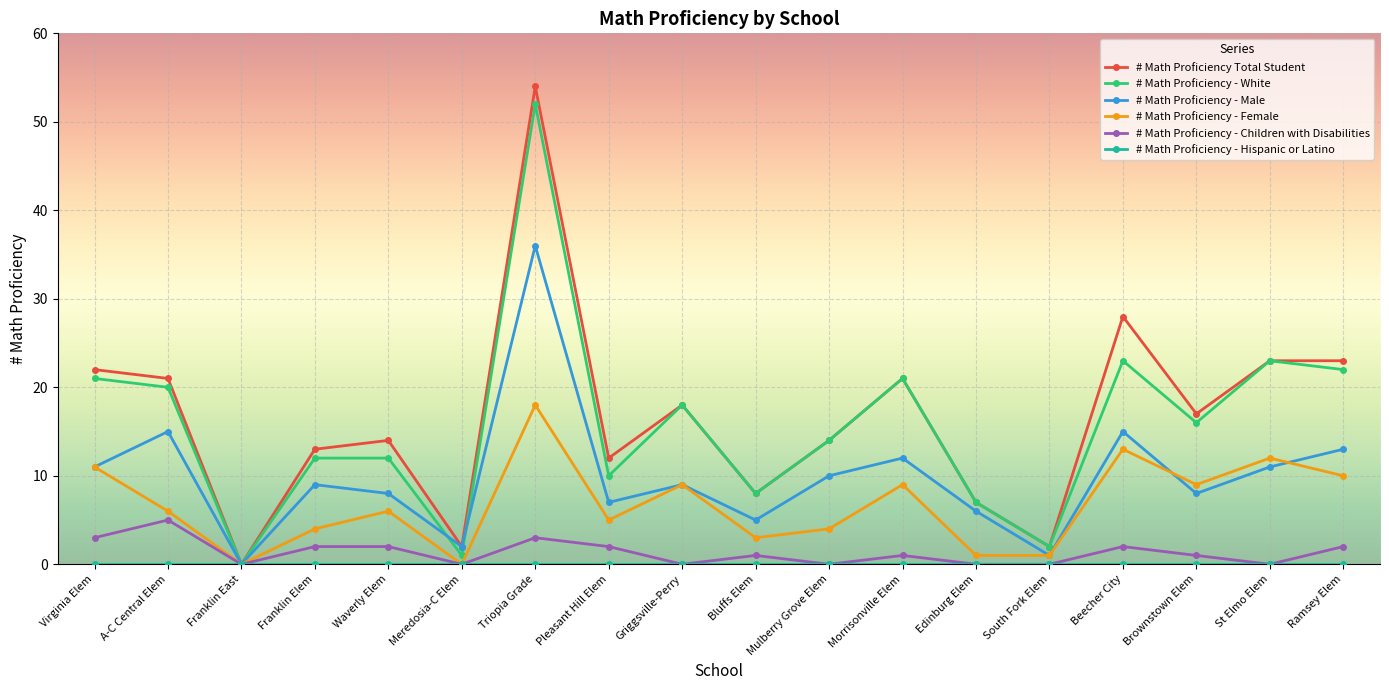

True or false: # Math Proficiency - Children with Disabilities has more than 1 interior local peaks.

True